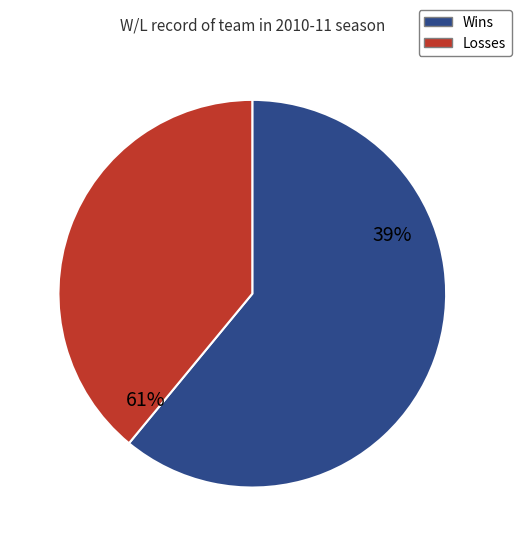

How many segments does this pie chart have?

2